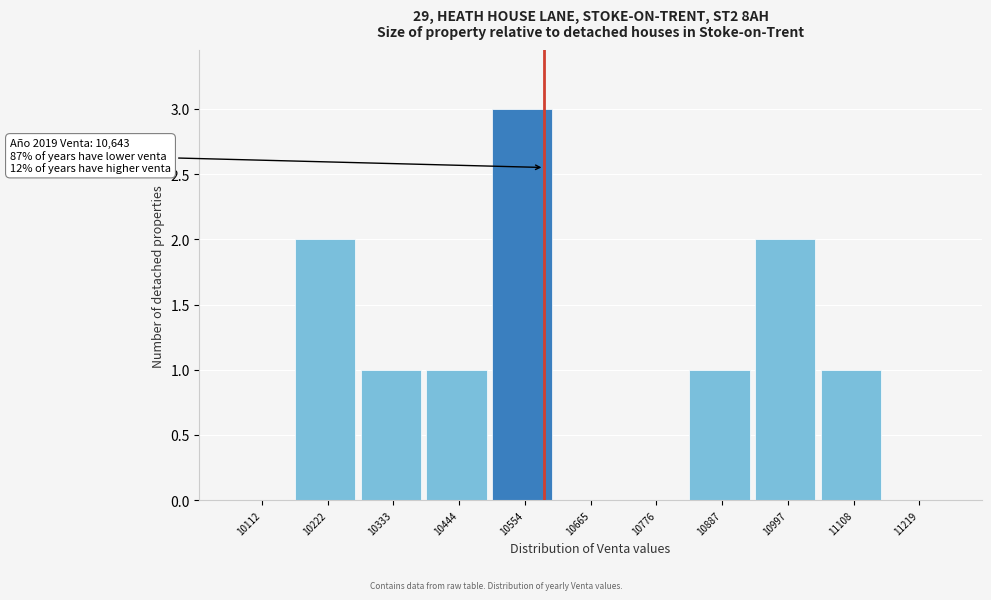

Reading left to right, what are all the values shown in this chart?

10112=0	10222=2	10333=1	10444=1	10554=3	10665=0	10776=0	10887=1	10997=2	11108=1	11219=0